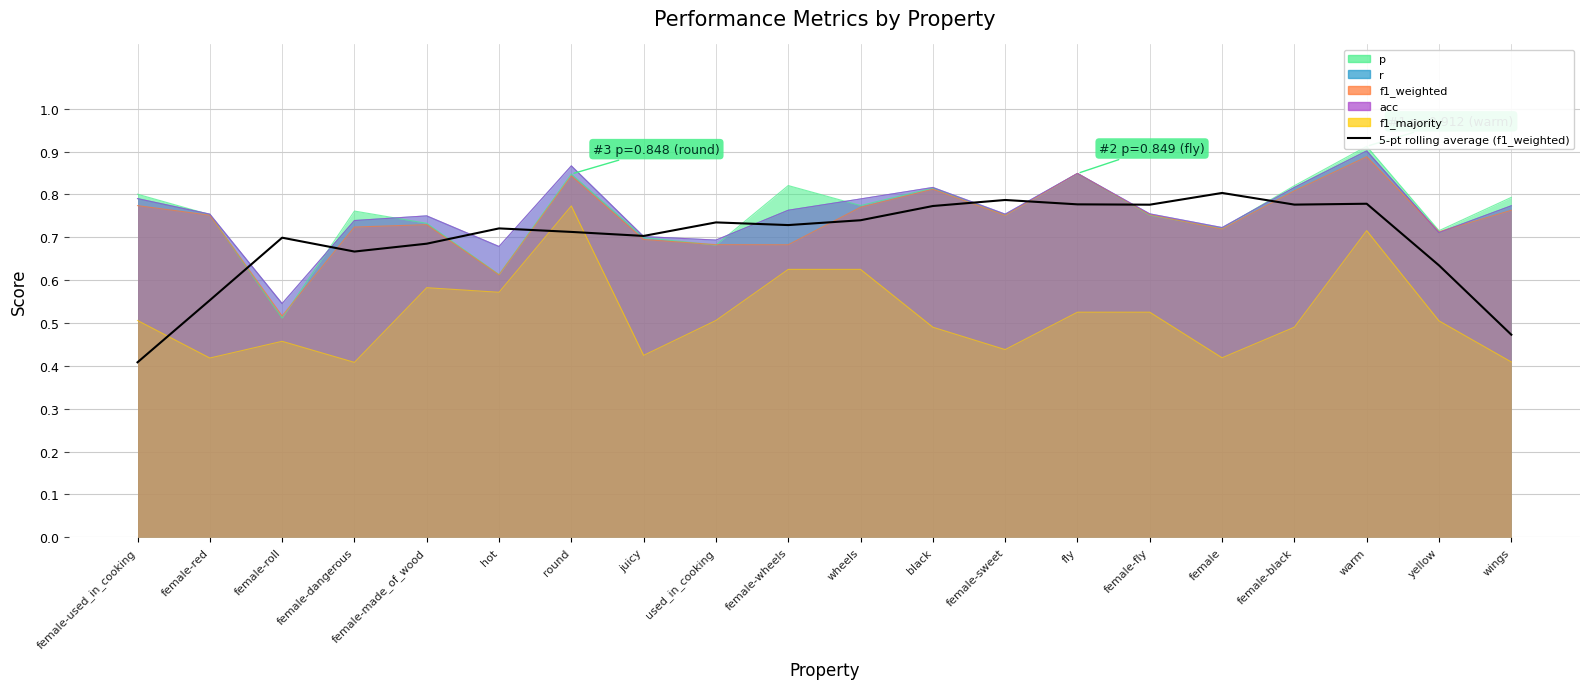

What is the change in value from female-dangerous to used_in_cooking?

+0.1